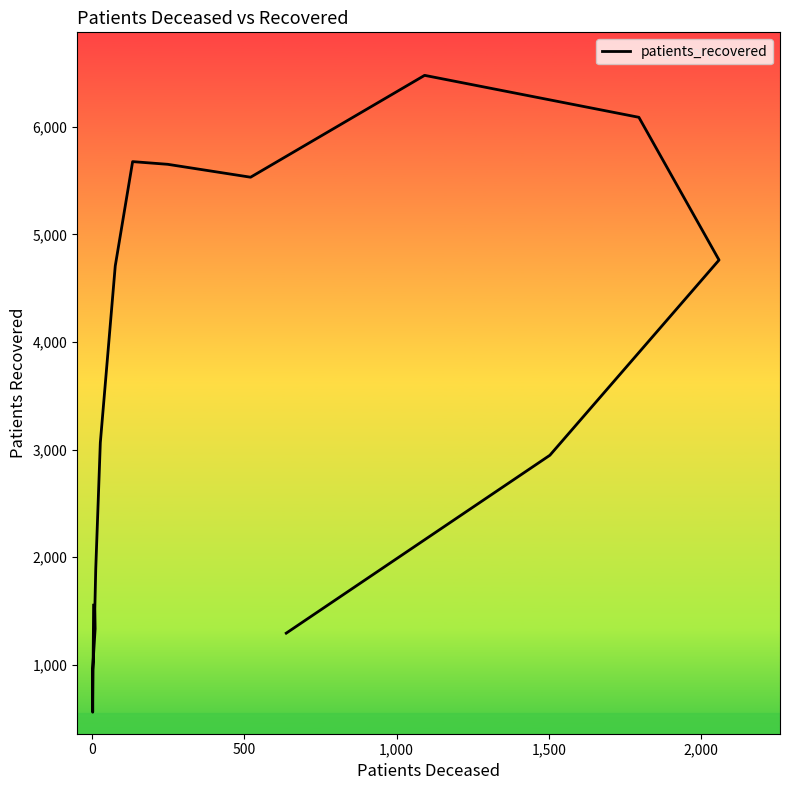

What is the difference between the values at 2,000 and 500?

972